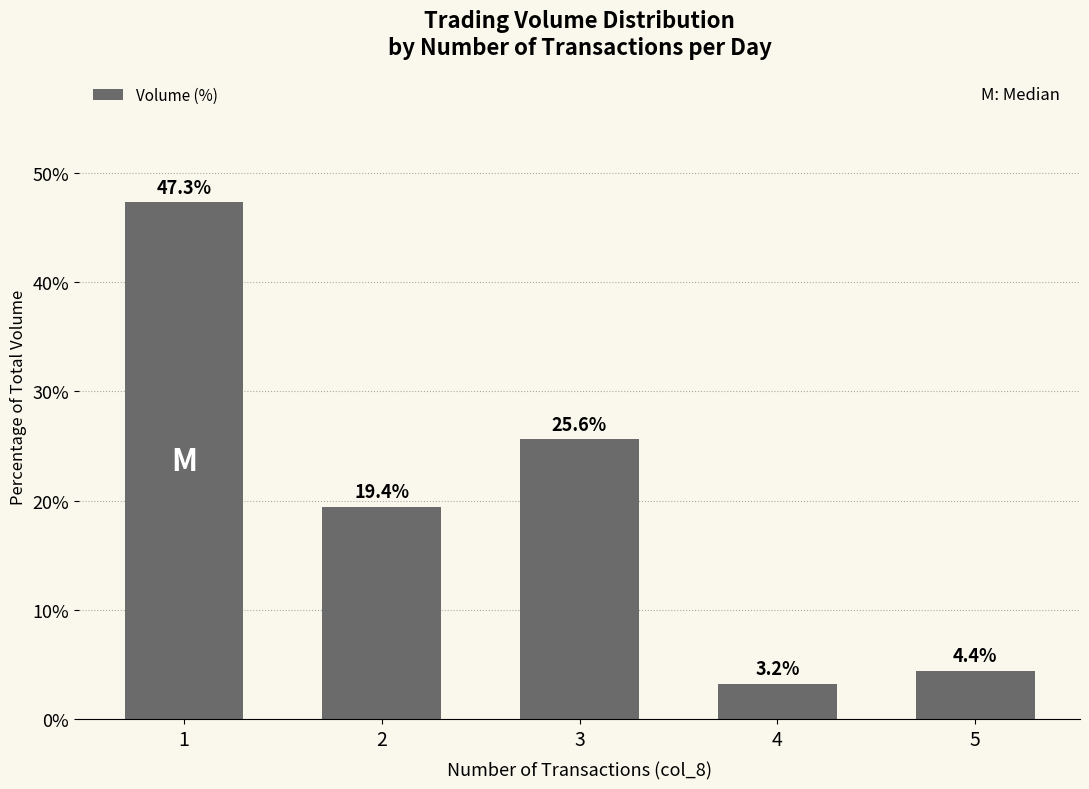

Approximately how many times larger is the value at 2 compared to 5?

4.4